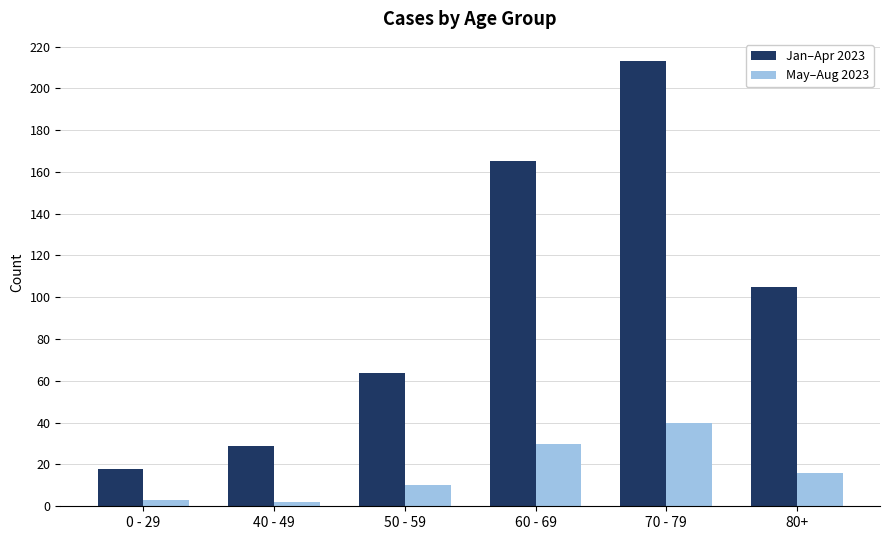

What is the sum of all May–Aug 2023 values?

101